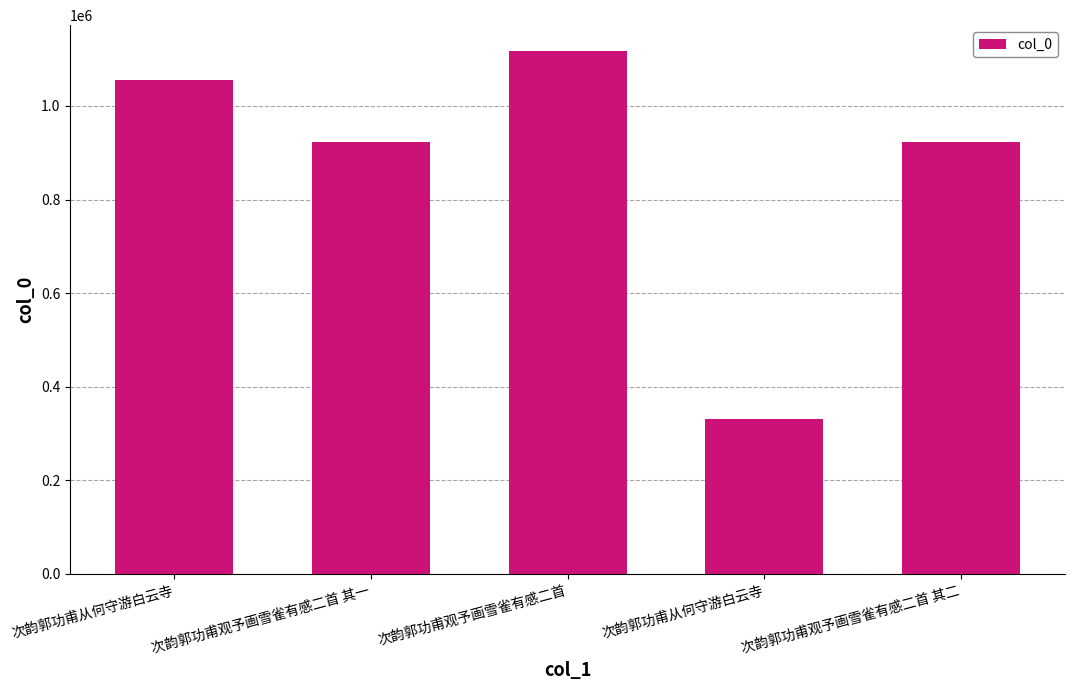

Are the bars horizontal?

No